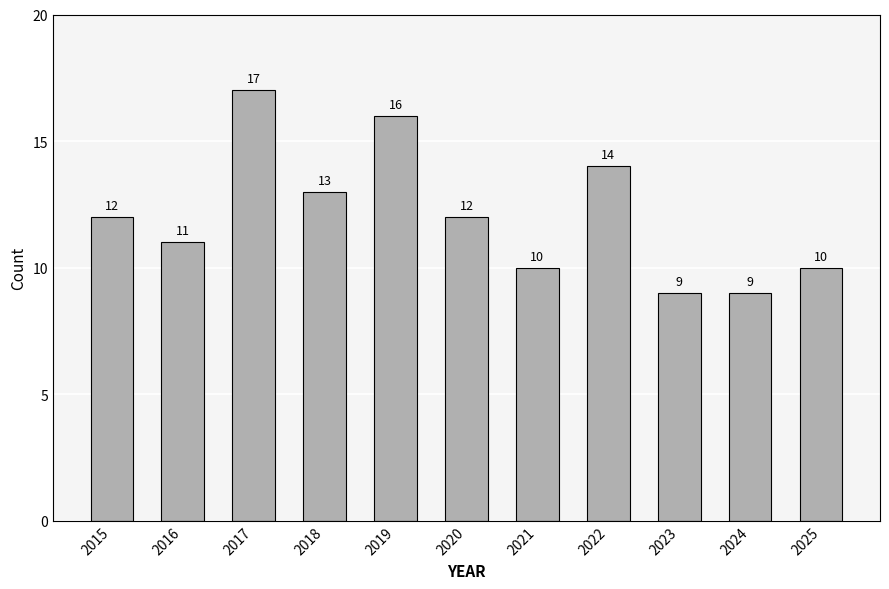

What is the difference between the maximum and minimum values?

8